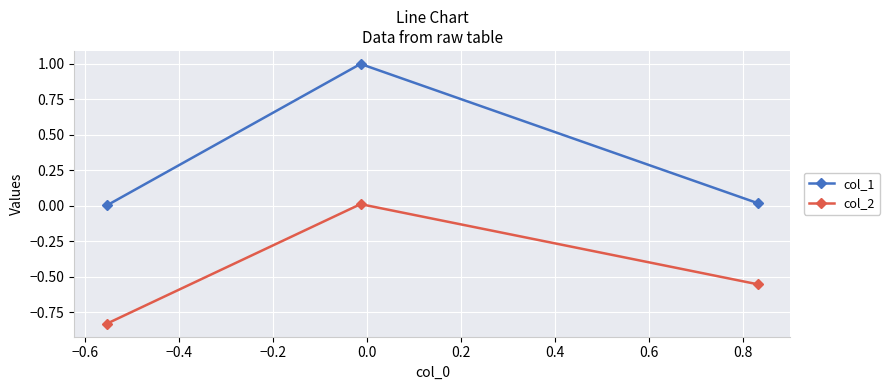

Which series has the widest spread of values?

col_1